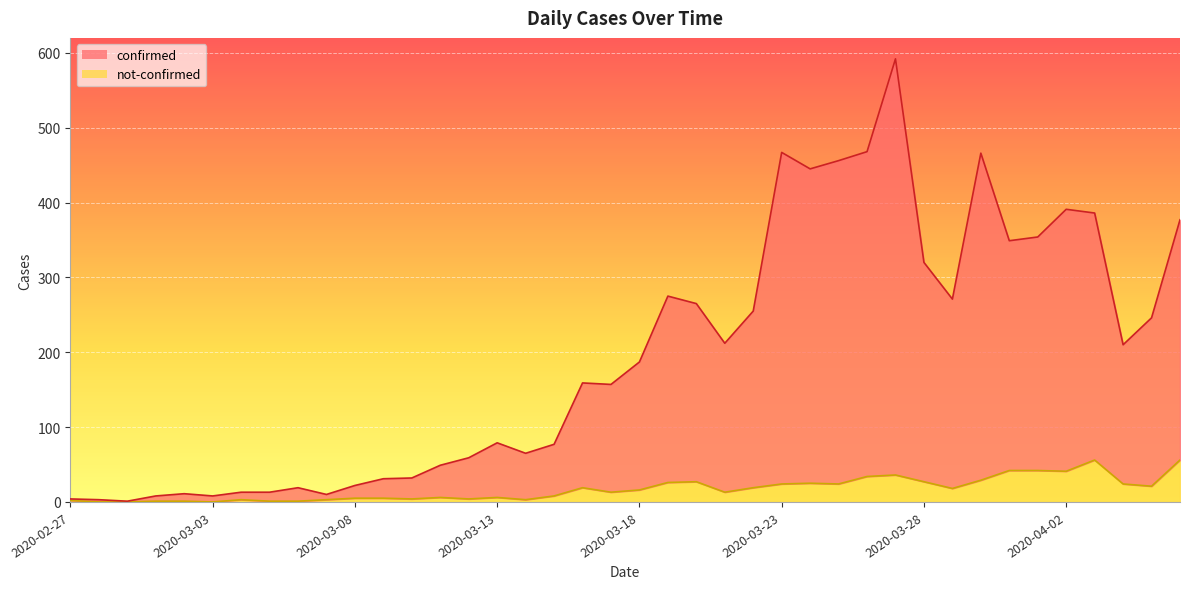

Which category has the highest value in the confirmed series?

2020-03-27